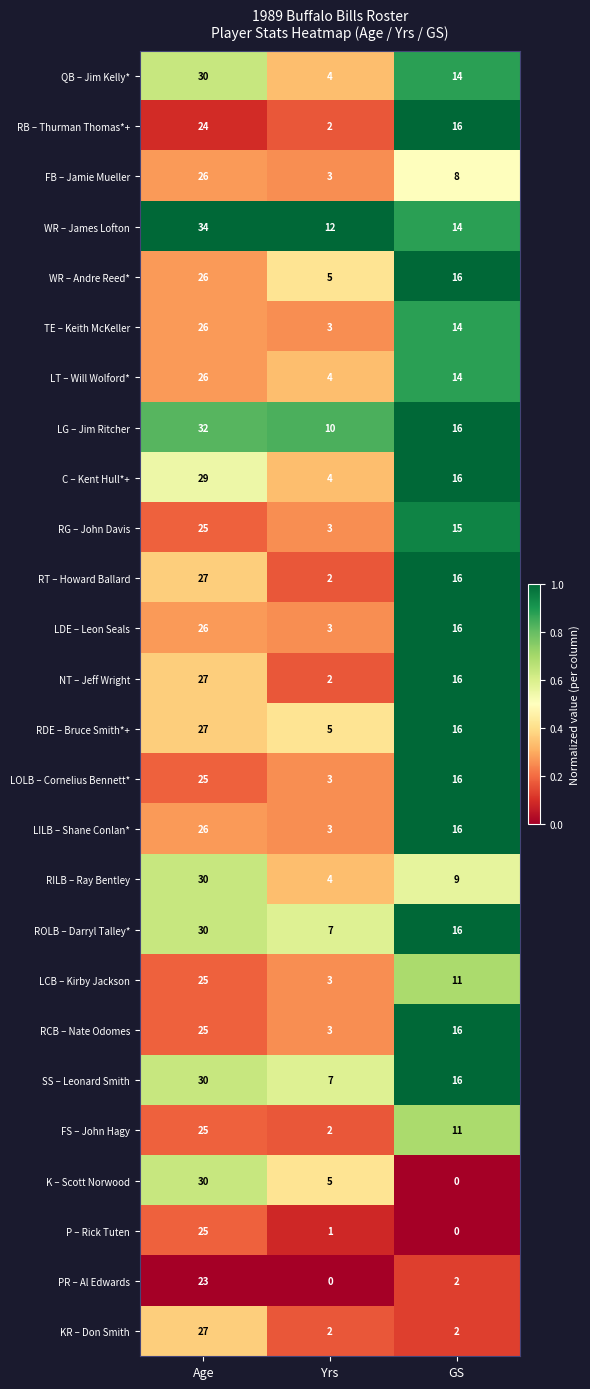

List the labels in order of RILB – Ray Bentley value, smallest first.

Yrs, GS, Age